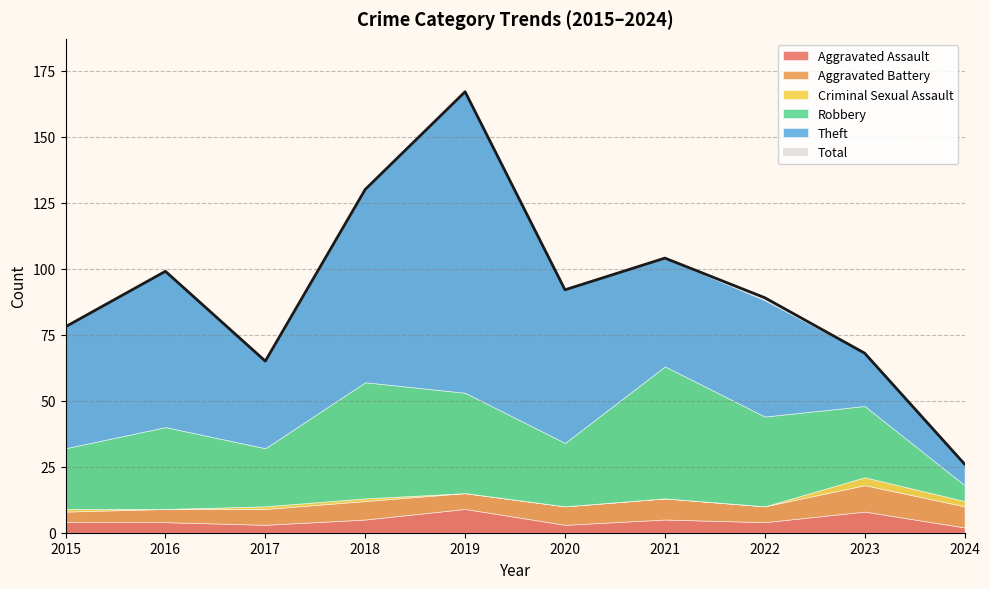

Which series has the largest range (max minus min)?

Total